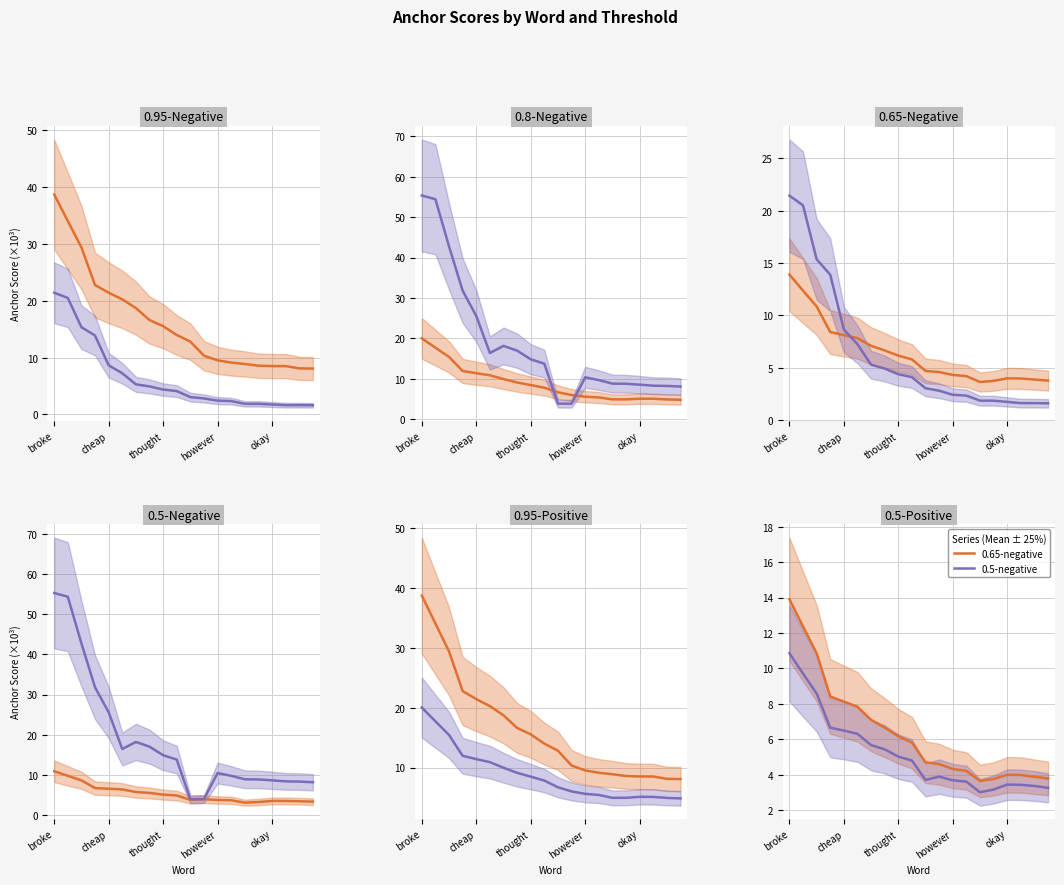

At which label does 0.8-negative first exceed 7?

broke